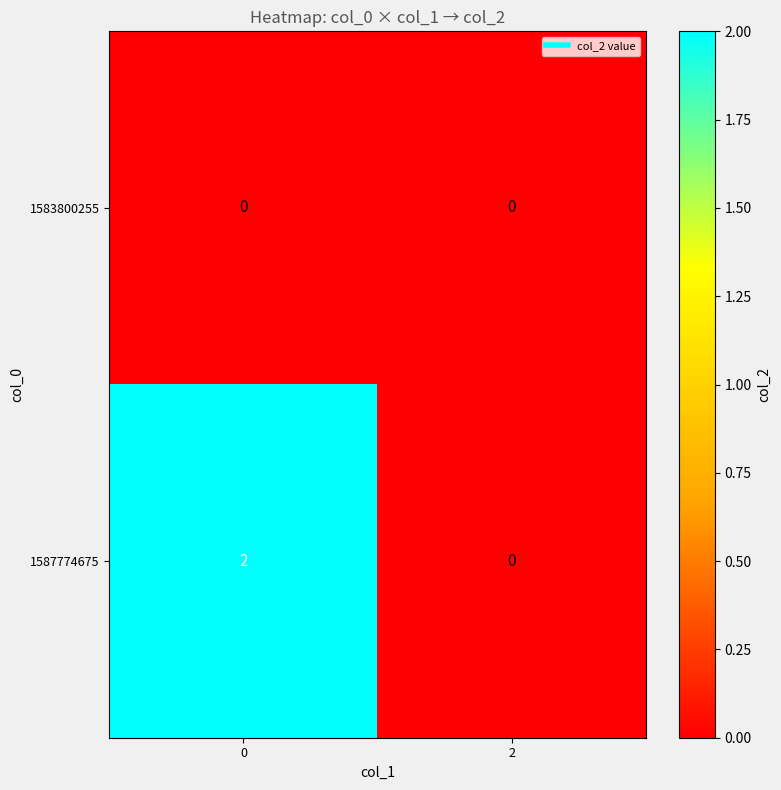

Reading left to right, list all the values displayed in this chart.

1583800255: 0=0	2=0
1587774675: 0=2	2=0